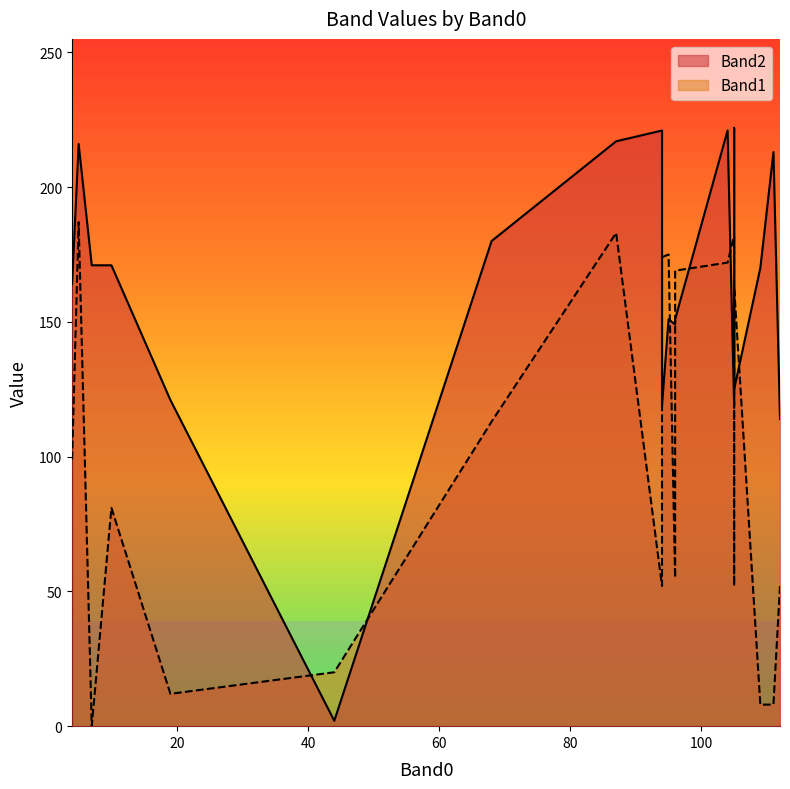

Rank the series by their maximum value, from lowest to highest.

Band1, Band2